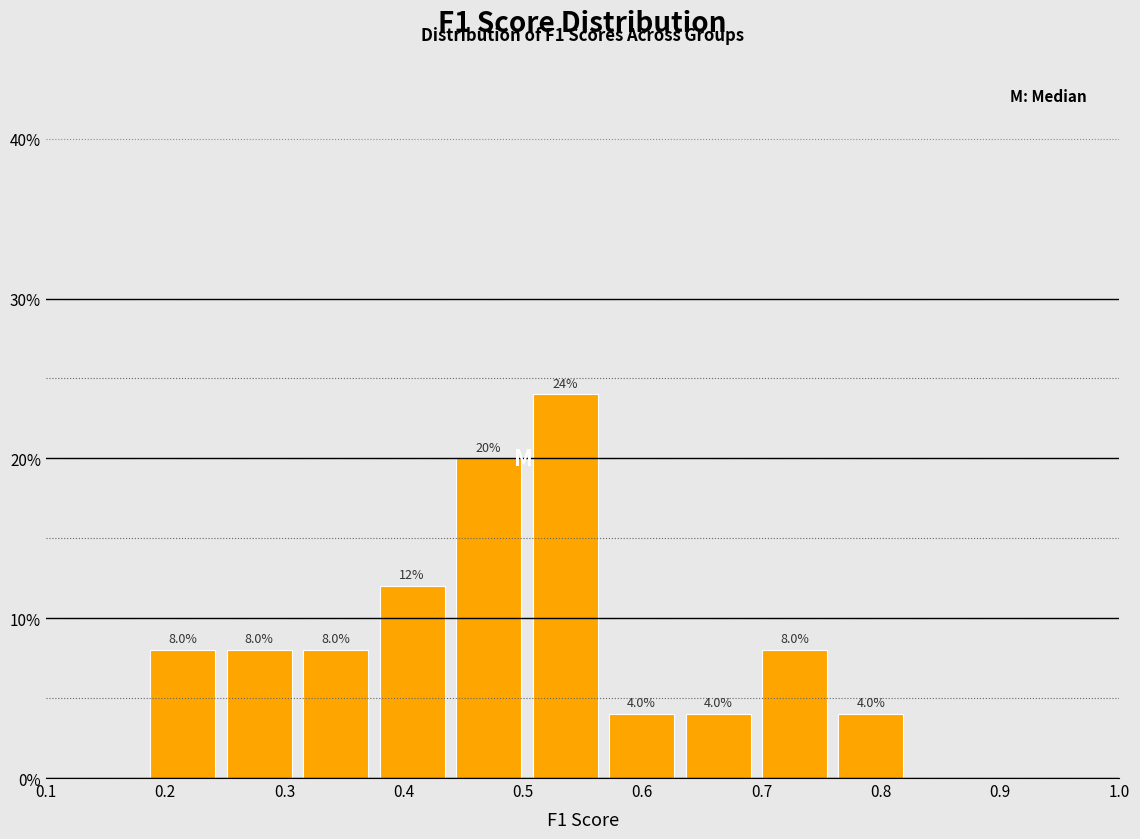

How tall is the bar that spans 0.70 to 0.76 on the x-axis? The bar edges are not printed on the chart, so give them approximately, as read against the axis.

8.0